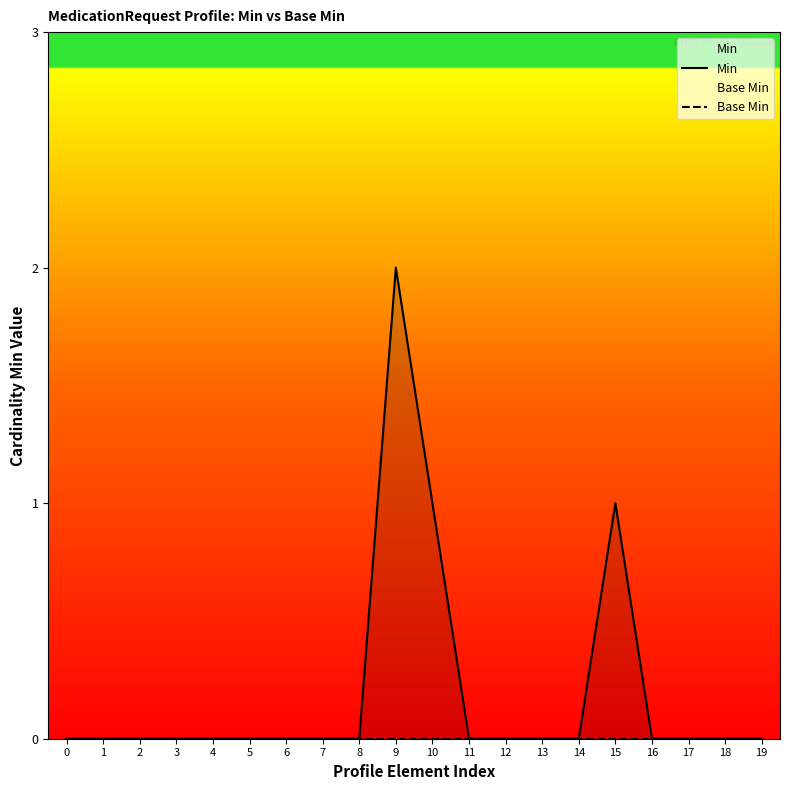

Which series has the largest range (max minus min)?

Min